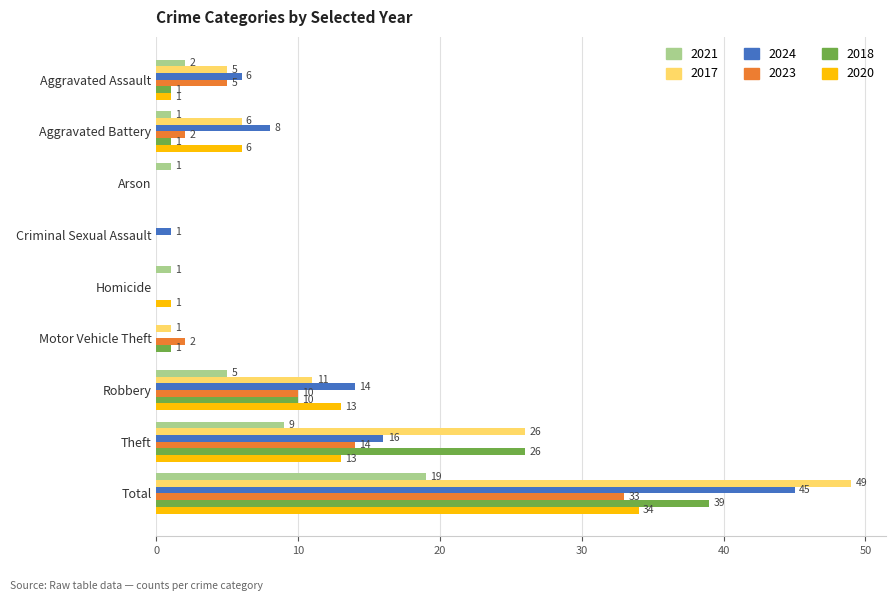

How many distinct data groups are displayed?

6